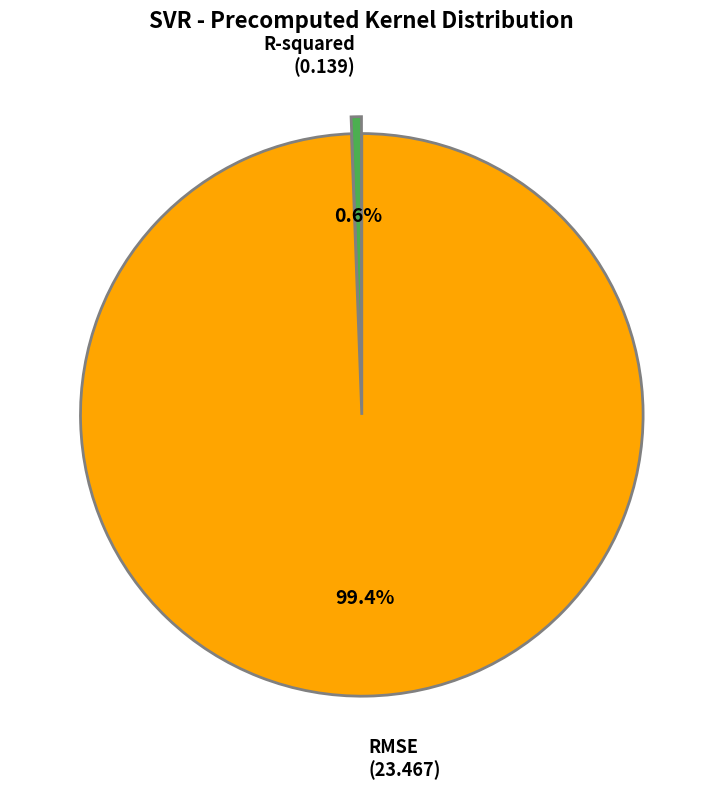

Count the number of slices in the pie.

2